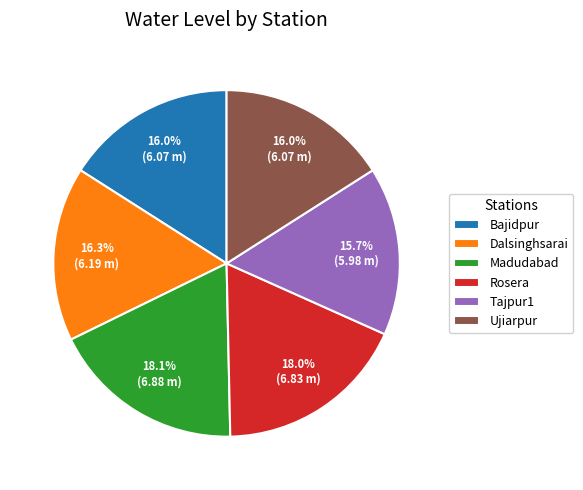

Is there a majority slice in this chart?

No